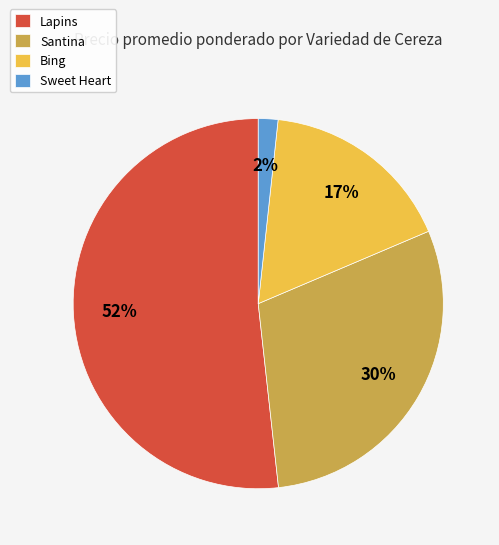

True or false: Santina accounts for 30% of the total.

True